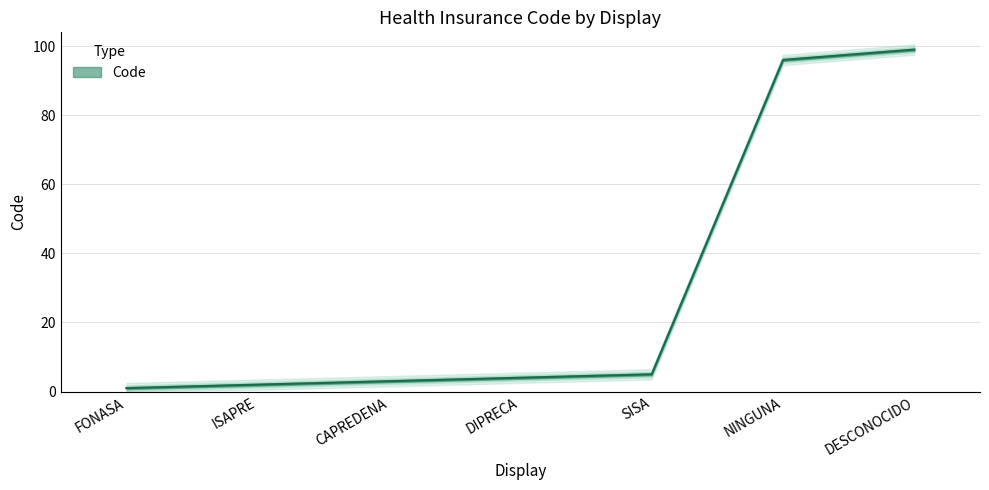

What is the sum of the values at NINGUNA and CAPREDENA?

99